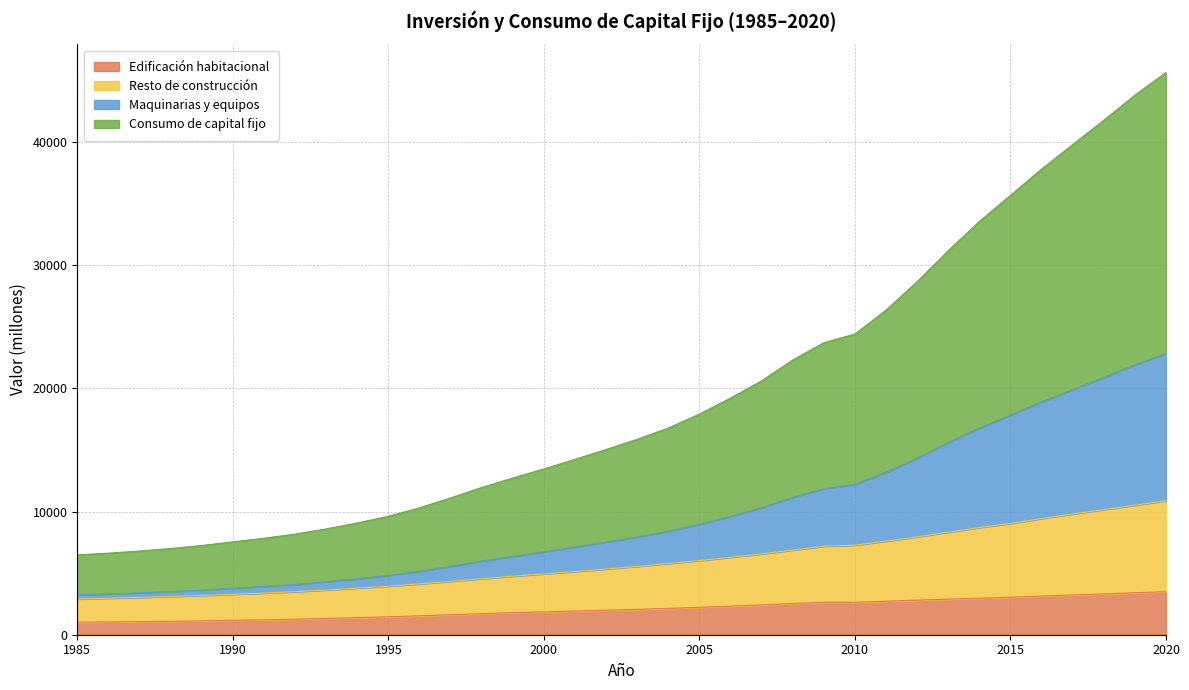

What is the highest value of the Edificación habitacional series?

3490